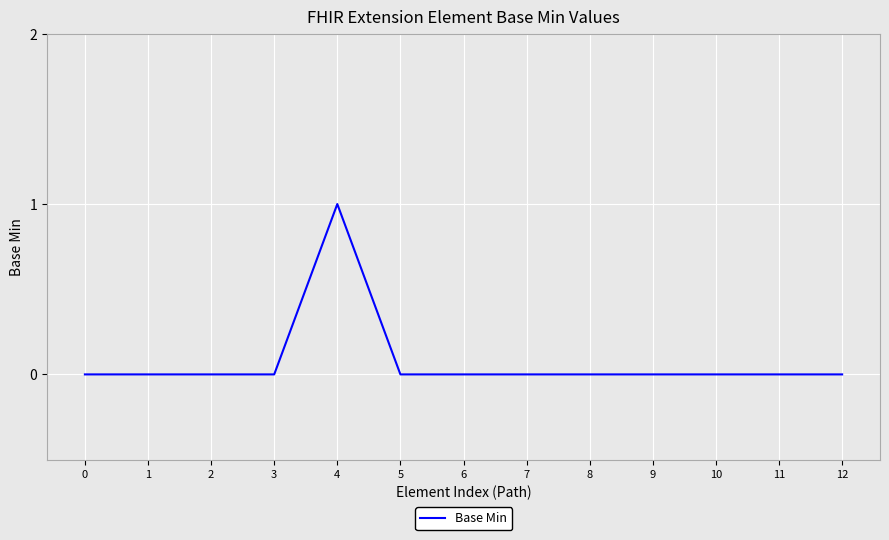

How many lines are shown in the chart?

1